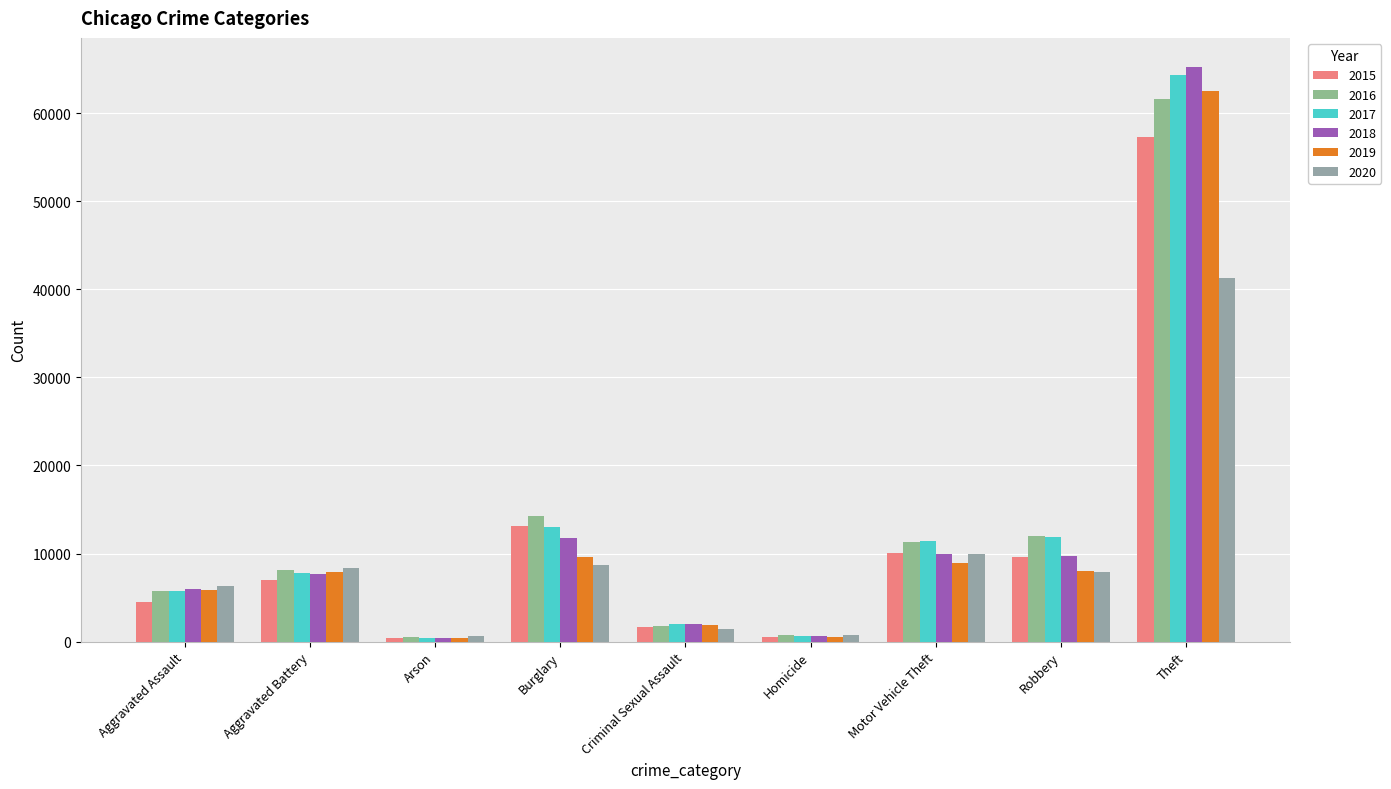

How many bars are there in total?

54